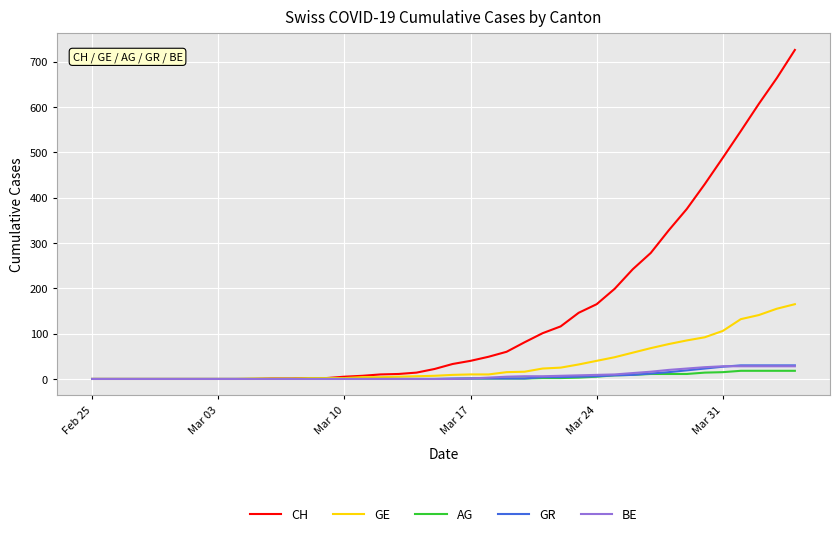

Which series has the largest total across all categories?

CH